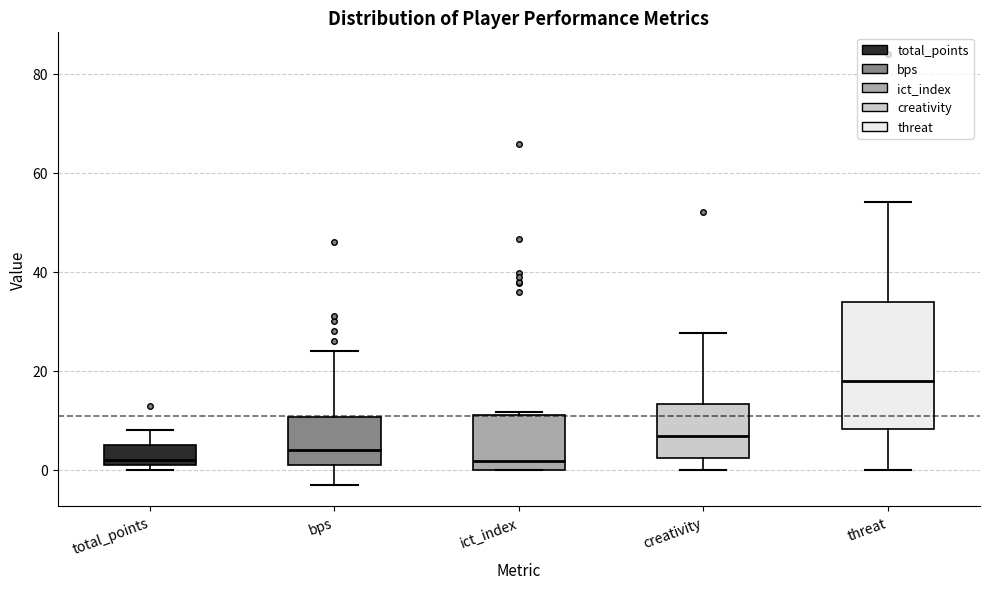

Where is the lower edge of the box for creativity on the y-axis? The values are not printed on the chart, so give them approximately, as read against the axis.

2